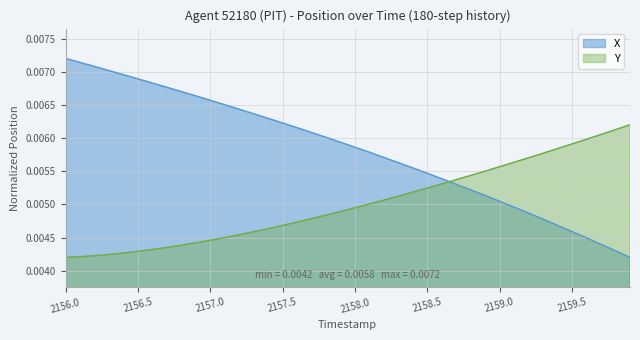

At which category is the sum across all series the highest?

2156.0